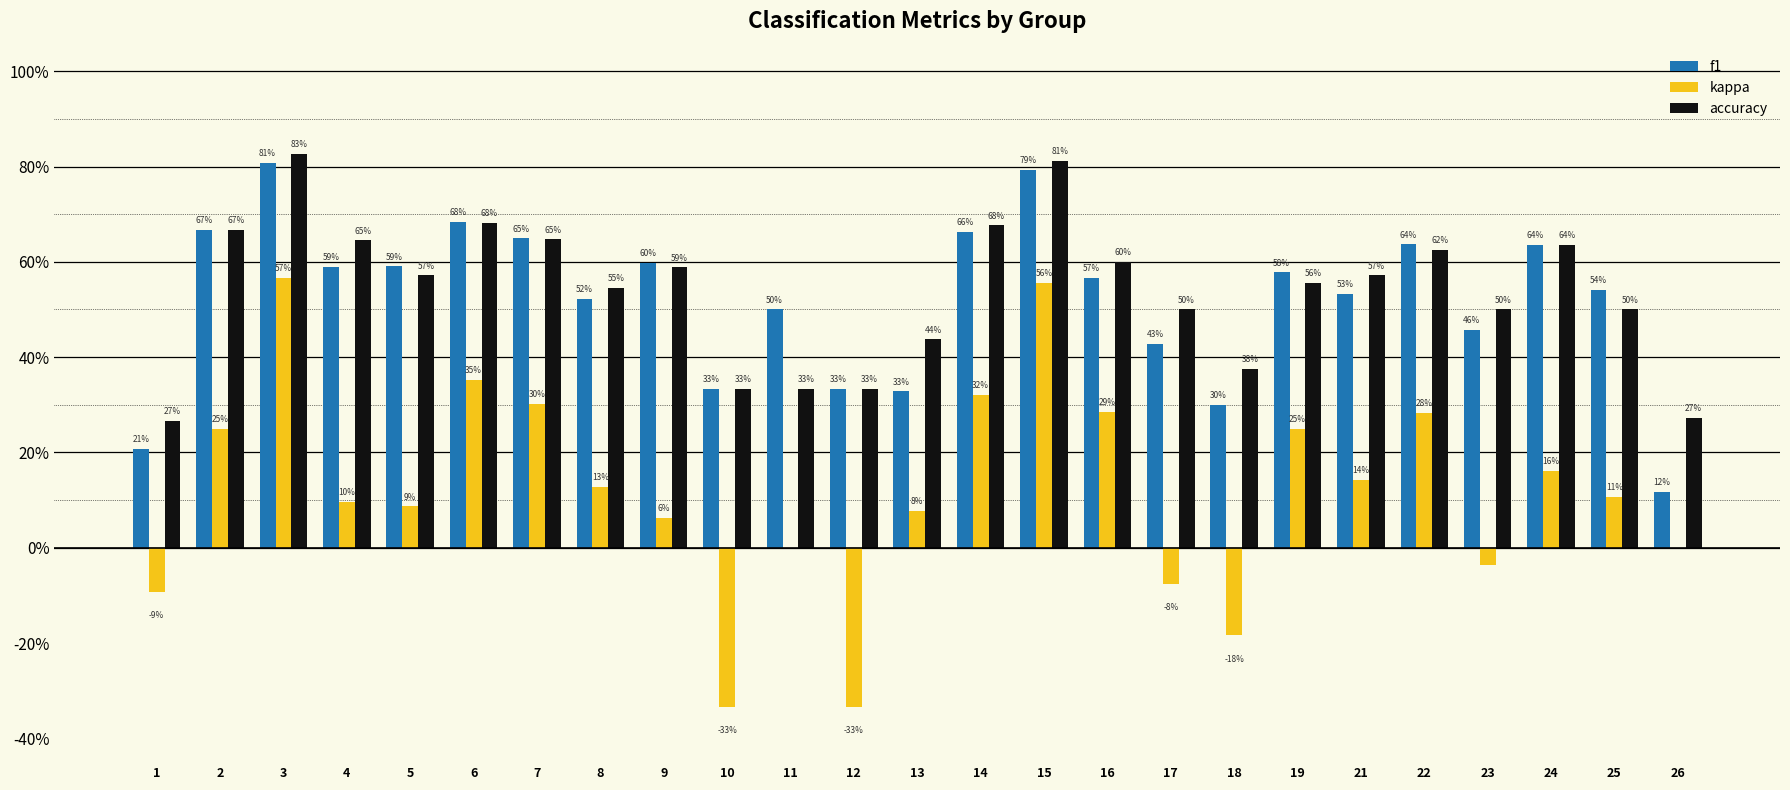

What is the difference between the f1 values at 1 and 19?

0.4